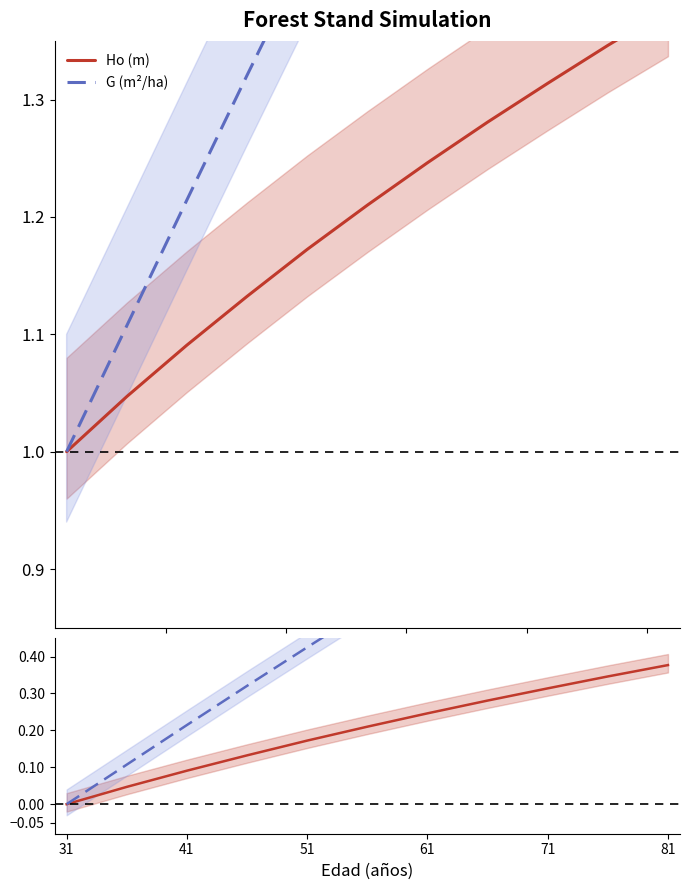

Reading left to right, transcribe all the data shown in this chart.

Ho (m): 1.0	1.0	1.1	1.1	1.2	1.2	1.2	1.3	1.3	1.3	1.4
G (m²/ha): 1.0	1.1	1.2	1.3	1.4	1.5	1.6	1.7	1.8	1.9	2.0
Ho diff: 0.0	0.0	0.1	0.1	0.2	0.2	0.2	0.3	0.3	0.3	0.4
G diff: 0.0	0.1	0.2	0.3	0.4	0.5	0.6	0.7	0.8	0.9	1.0